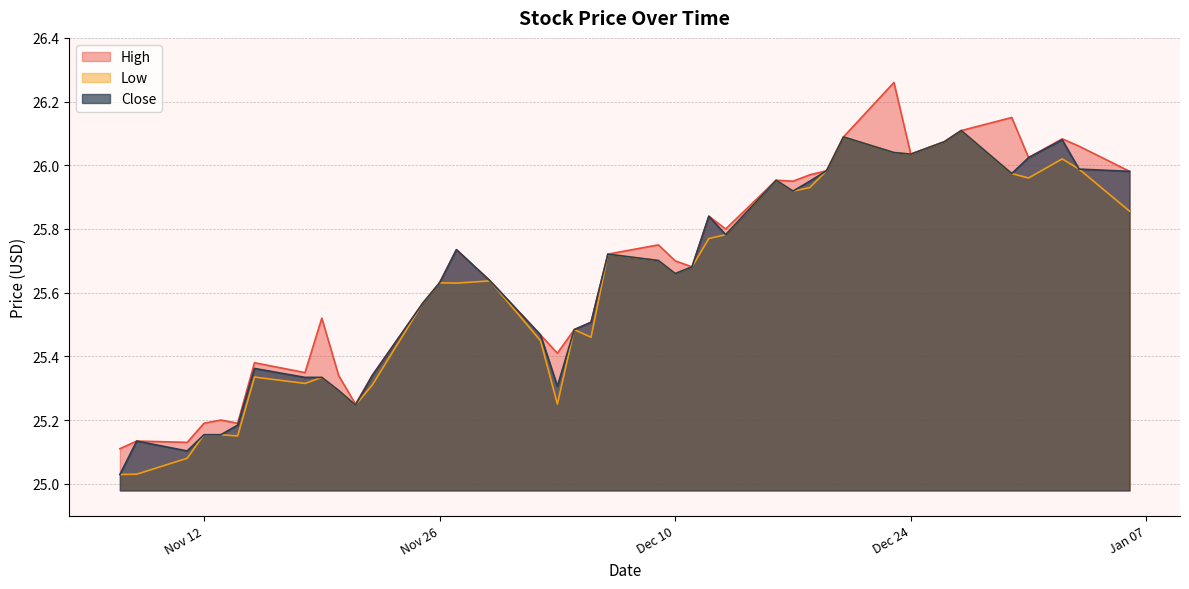

True or false: Low and Close cross at least once.

False